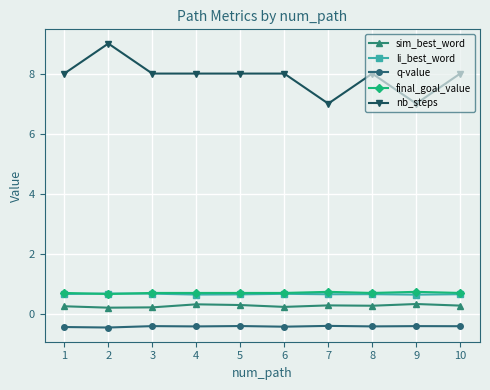

What is the sum of all li_best_word values?

6.6